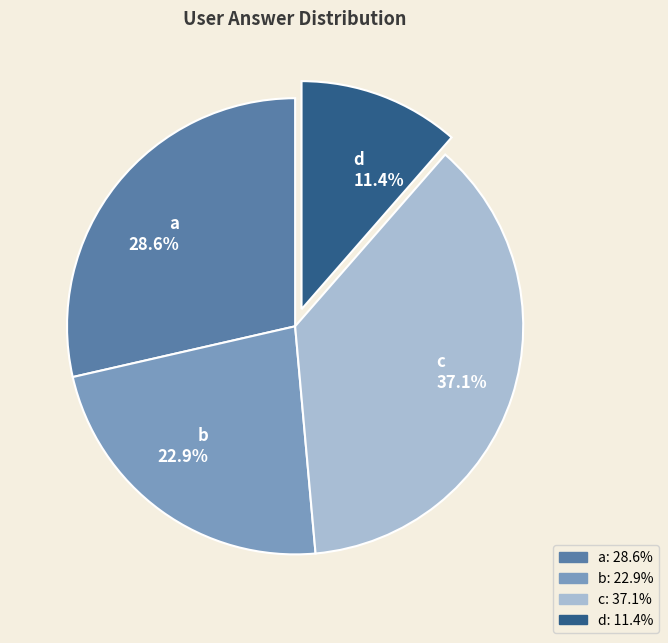

To the nearest percent, what is the difference between the d and b slice percentages?

11%